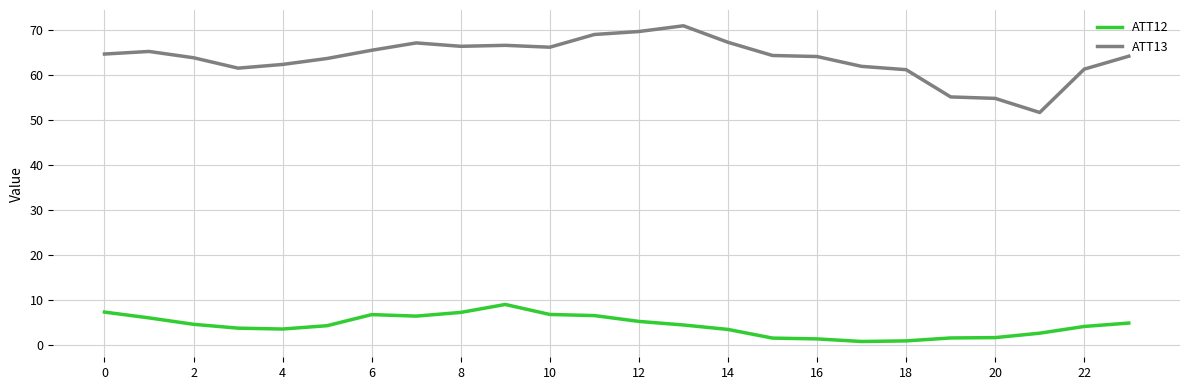

Rank the series by their average value, from lowest to highest.

ATT12, ATT13